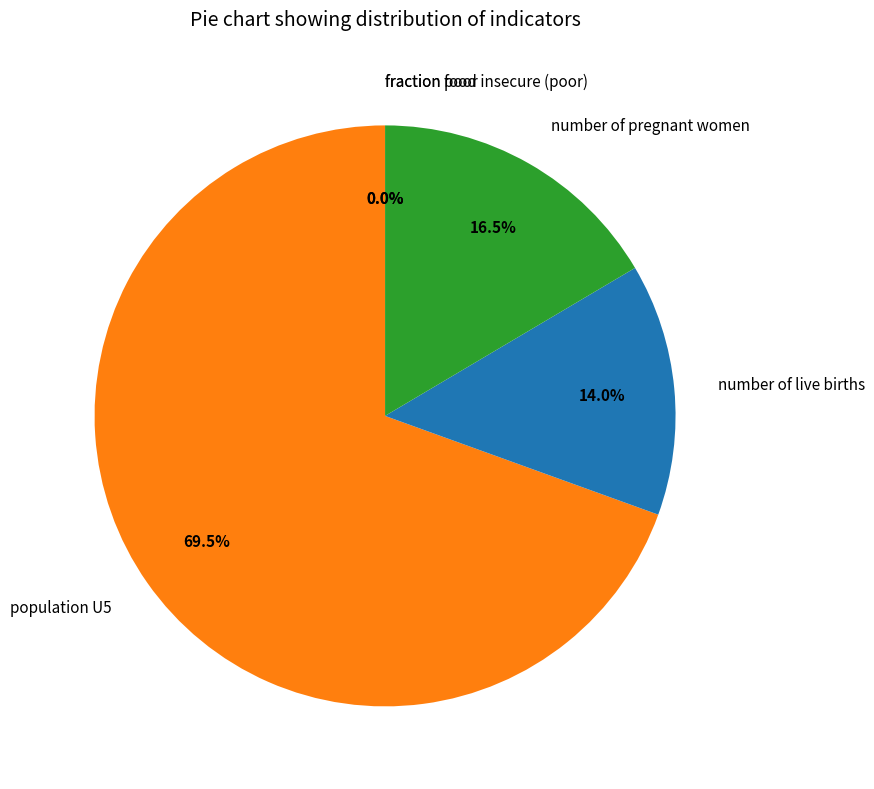

Which category has the biggest portion of the pie?

population U5